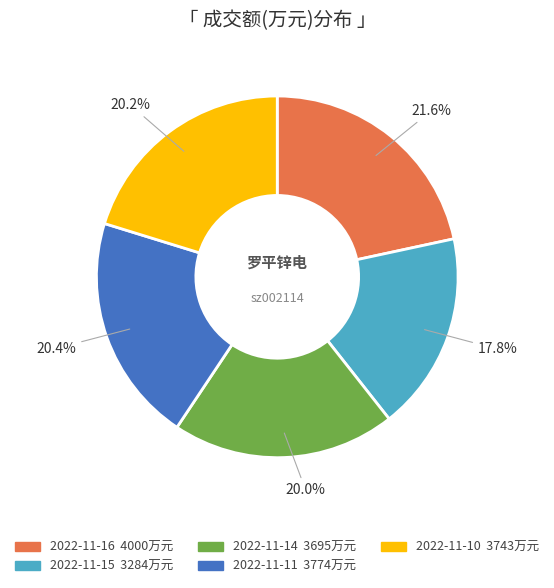

Which slice is the largest?

2022-11-16